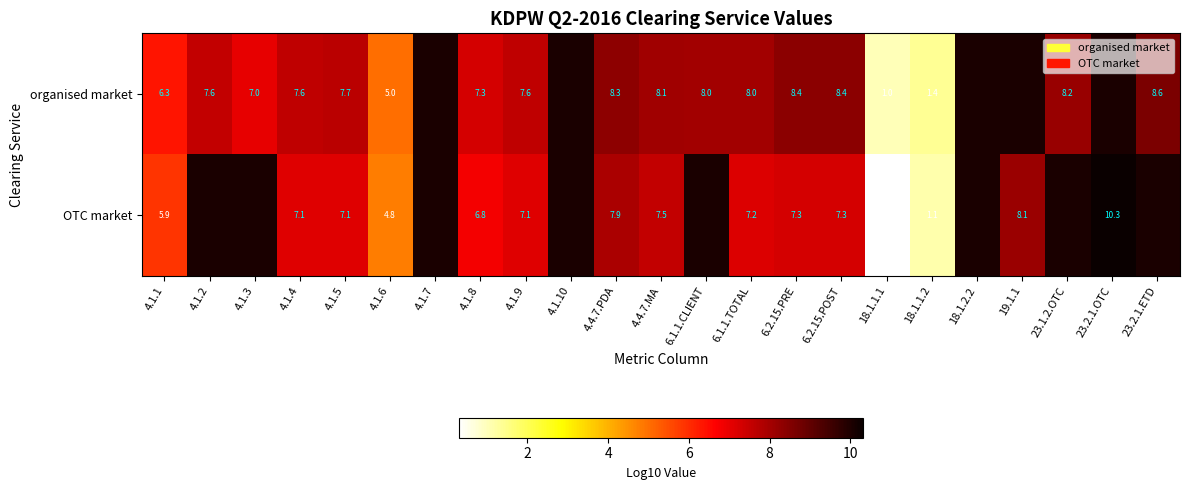

List the series in order of their overall mean, lowest first.

organised market, OTC market